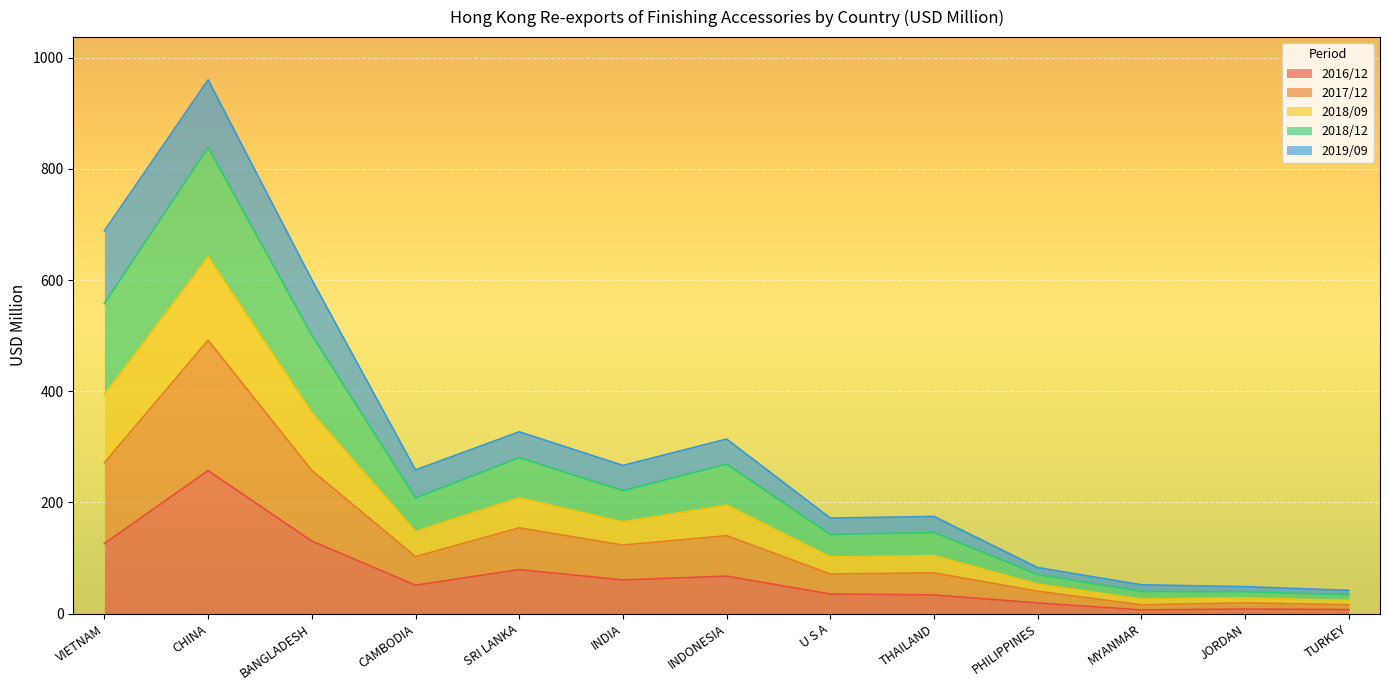

What is the highest value of the 2016/12 series?

257.1